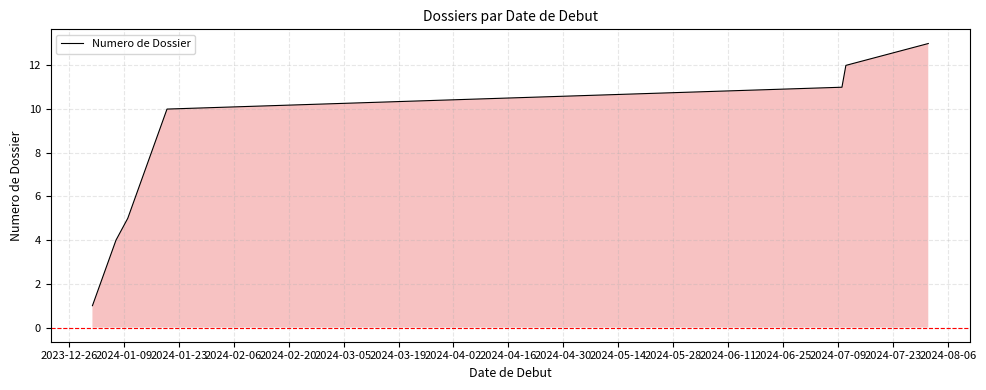

Count the number of values greater than 7.

6